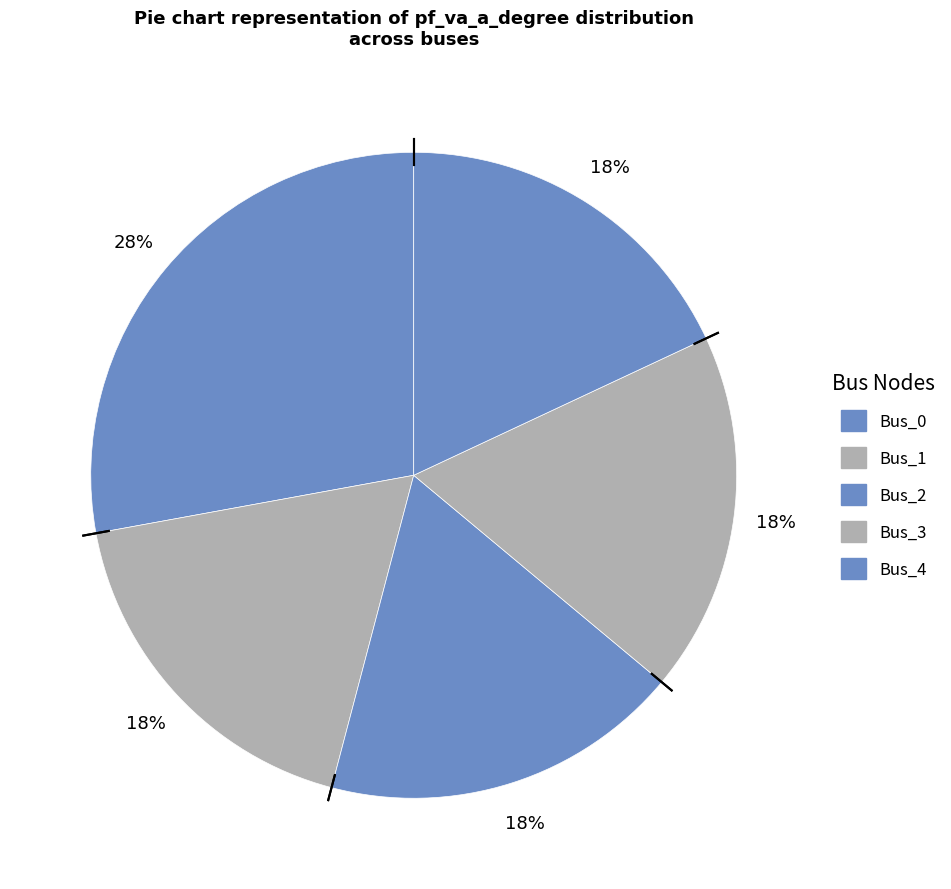

Is Bus_1 the majority of the pie?

No